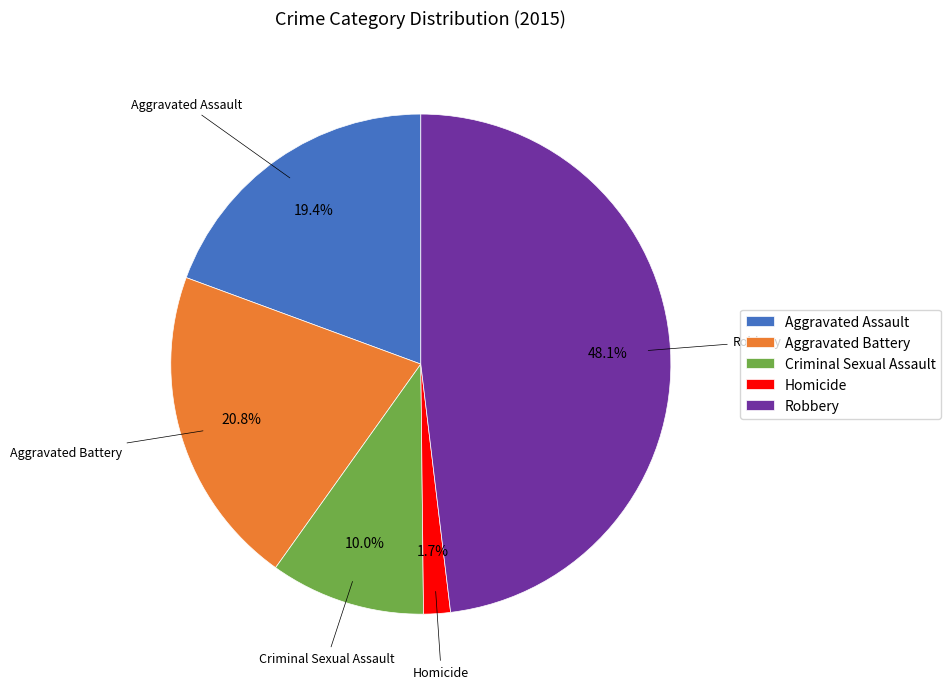

Which category has the smallest portion of the pie?

Homicide